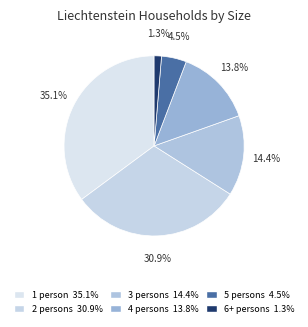

To the nearest percent, what portion does 6+ persons represent?

1%